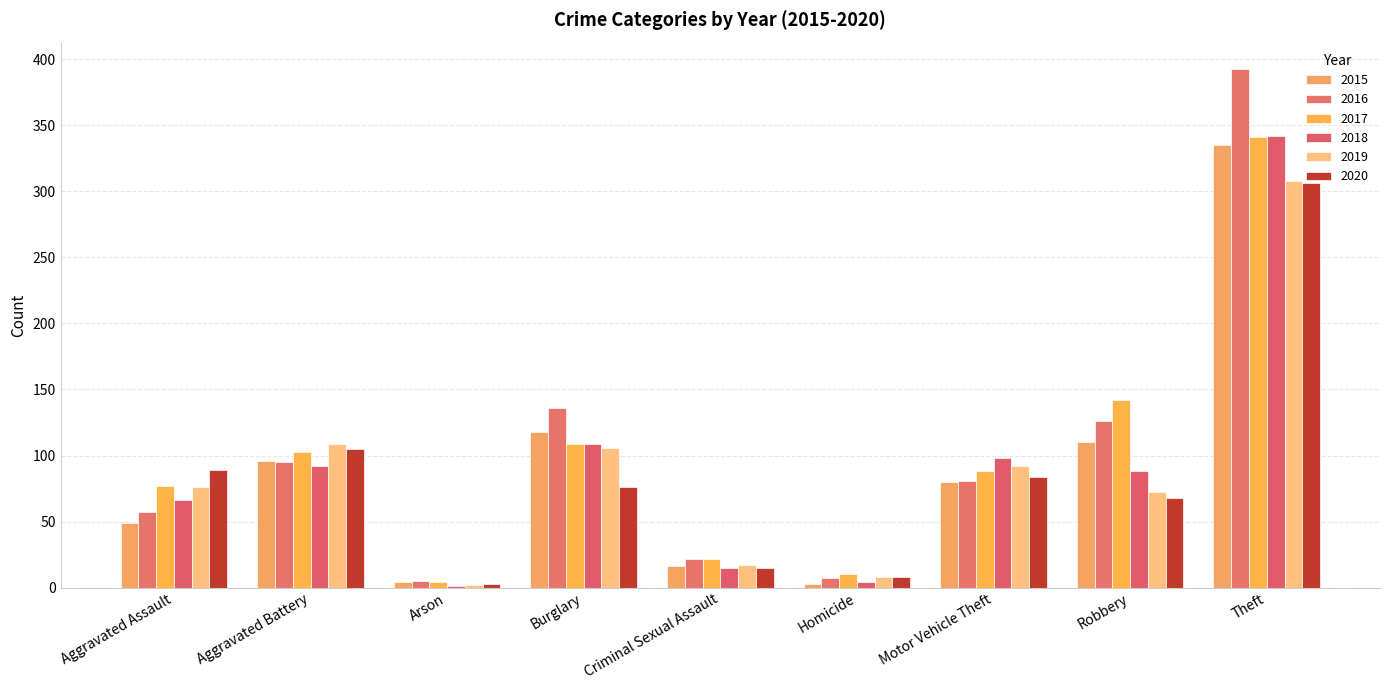

What is the average value of the 2017 series?

100